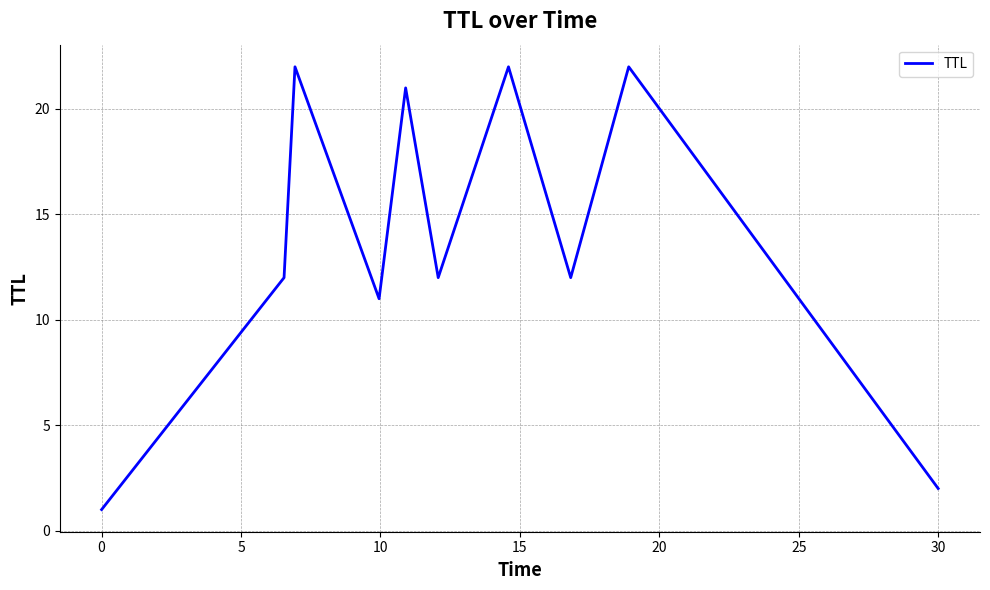

What is the maximum value shown in the chart?

22